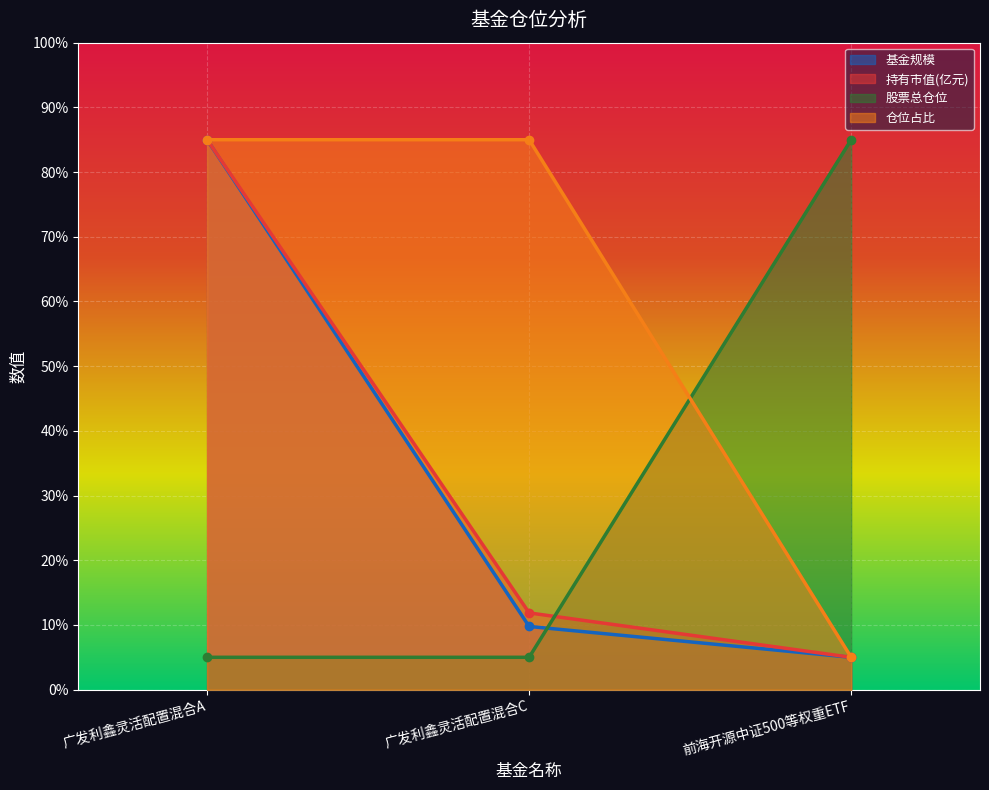

The 仓位占比 series shows 50.6 at 广发利鑫灵活配置混合A. True or false?

False